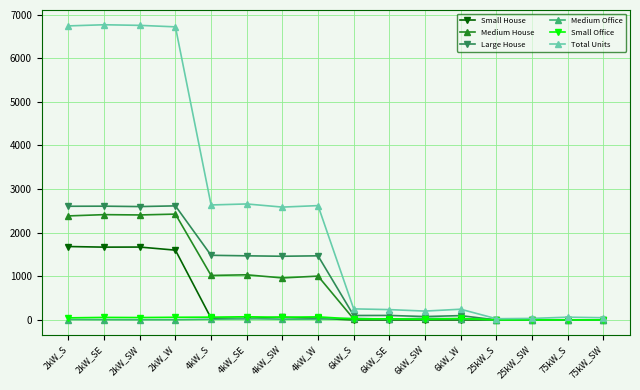

The Large House series shows 1469 at 4kW_SE. True or false?

True